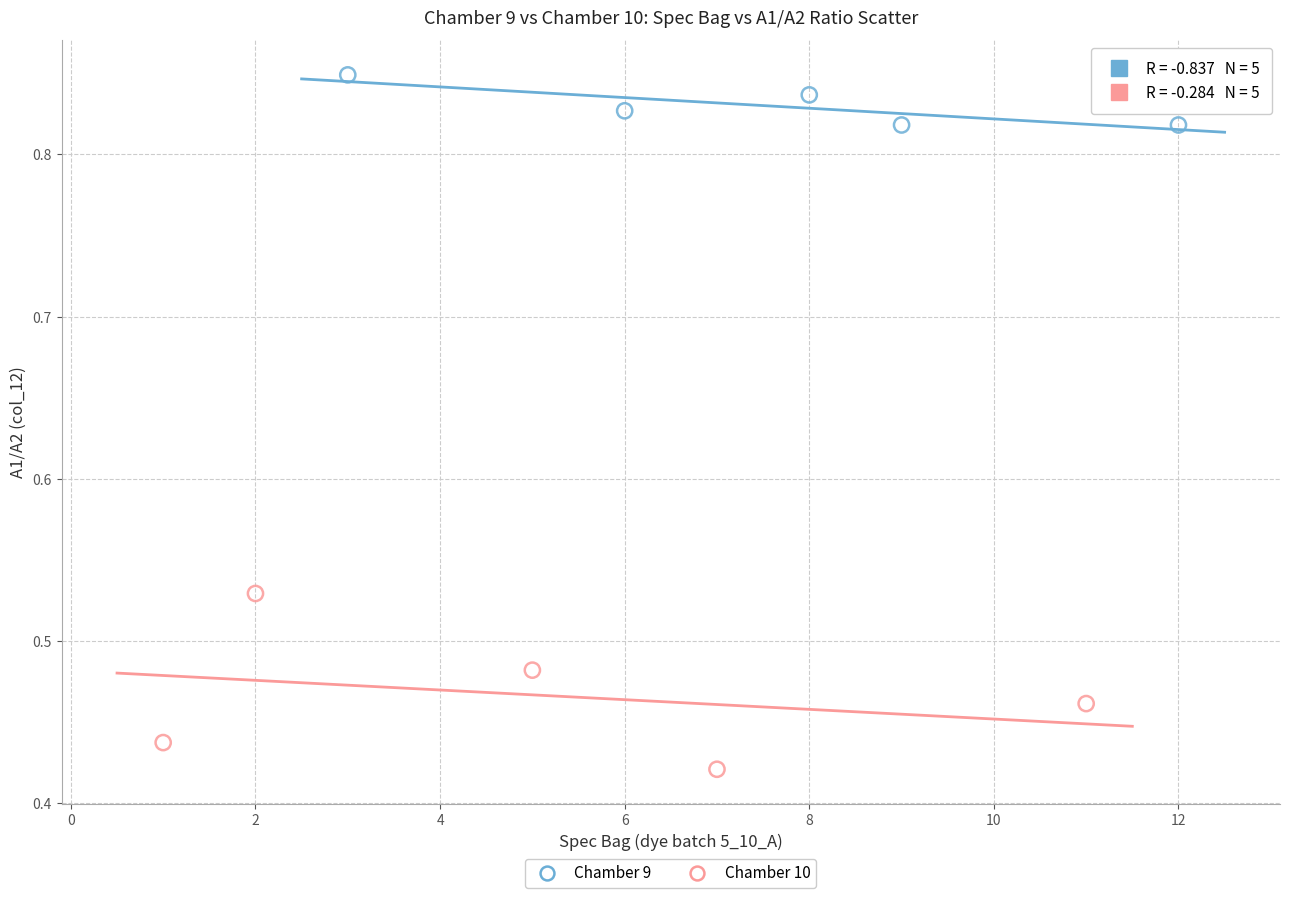

Which series reaches the minimum Y coordinate?

Chamber 10